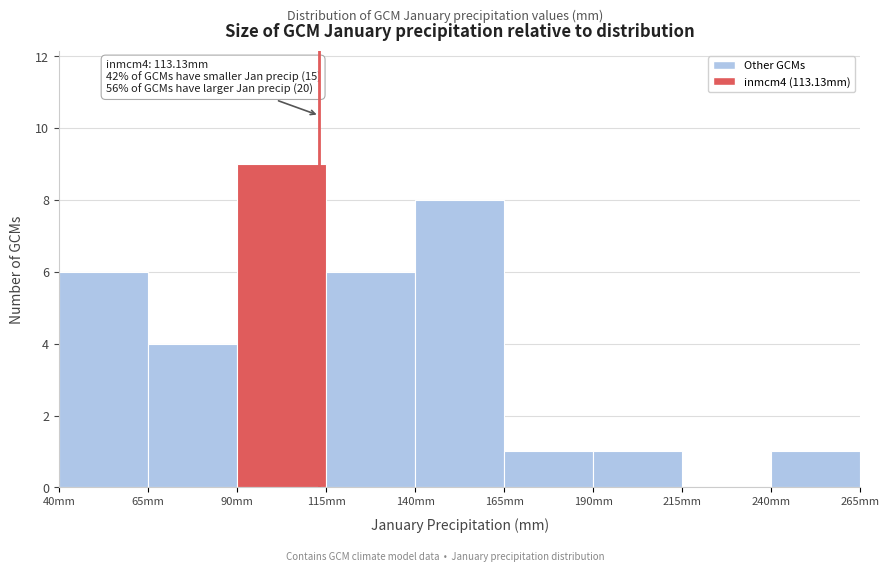

Over which range of the x-axis is the bar tallest?

90 to 115